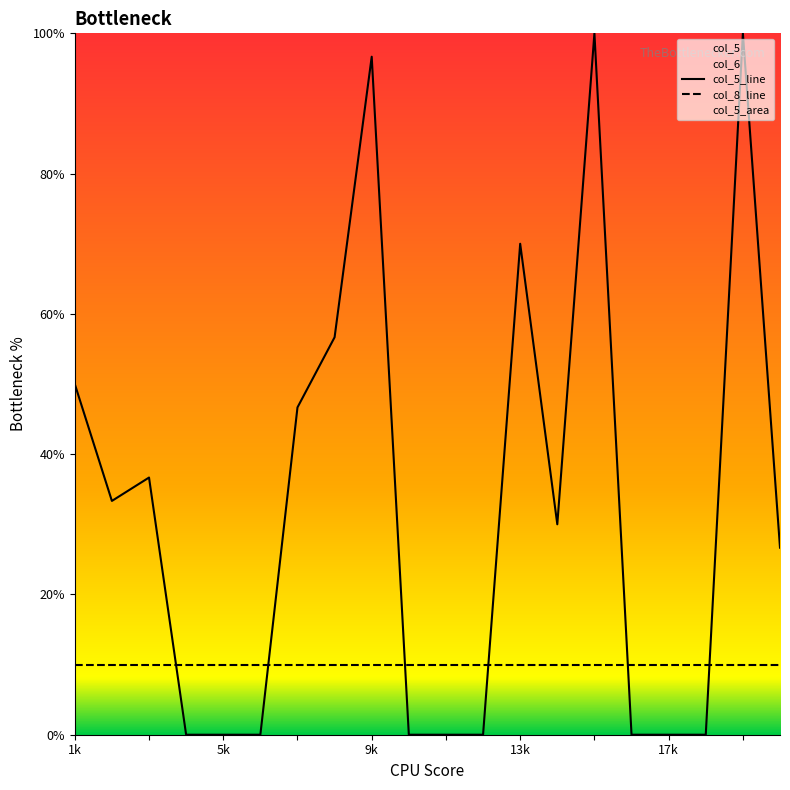

Which series has the widest spread of values?

col_5_line